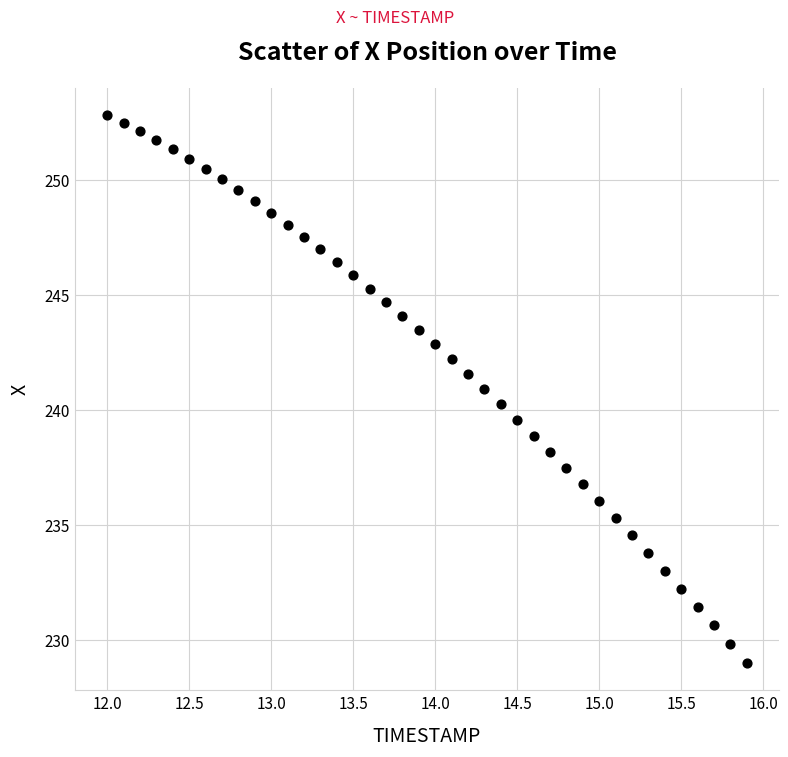

What is the range of X values (max minus min)?

3.9